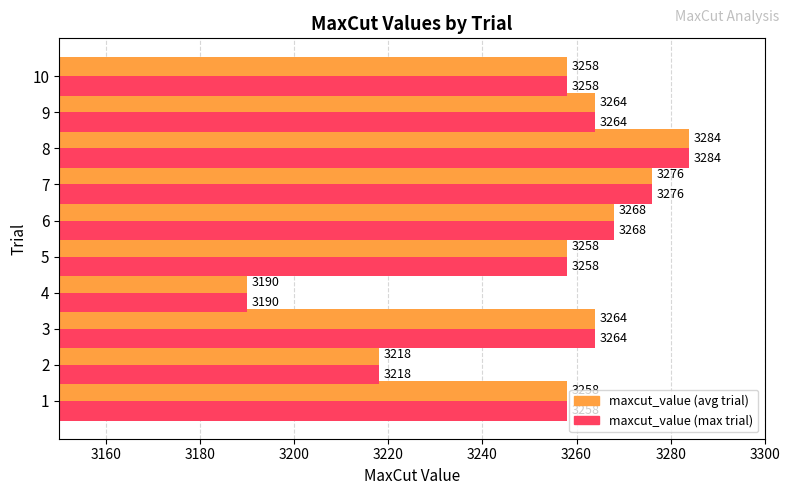

What is the total value across all series at 8?

6568